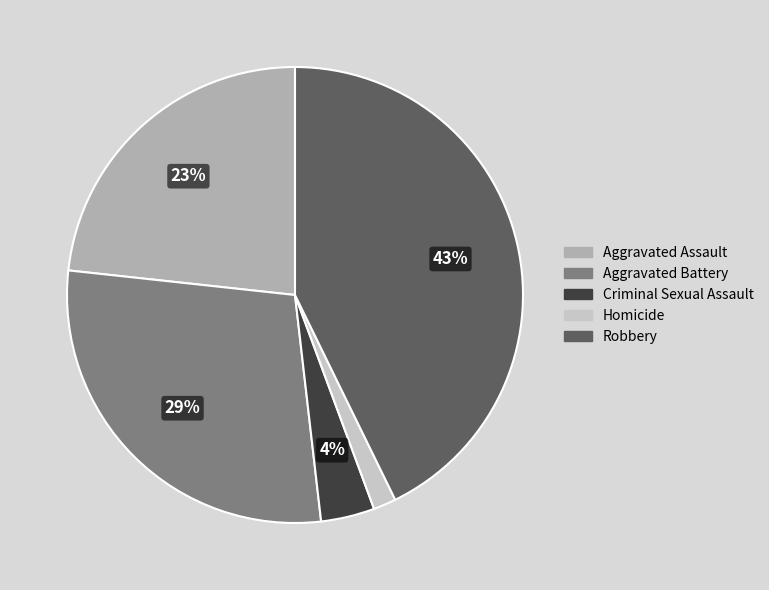

Which slice is the largest?

Robbery